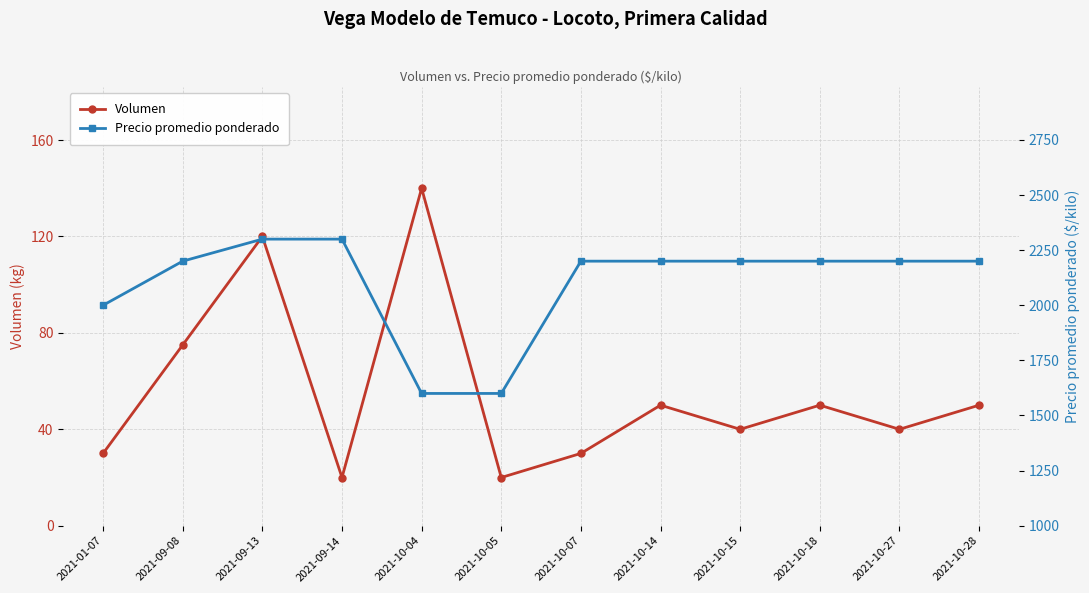

Reading left to right, transcribe all the data shown in this chart.

Volumen: 2021-01-07=30	2021-09-08=75	2021-09-13=120	2021-09-14=20	2021-10-04=140	2021-10-05=20	2021-10-07=30	2021-10-14=50	2021-10-15=40	2021-10-18=50	2021-10-27=40	2021-10-28=50
Precio promedio ponderado: 2021-01-07=2000	2021-09-08=2200	2021-09-13=2300	2021-09-14=2300	2021-10-04=1600	2021-10-05=1600	2021-10-07=2200	2021-10-14=2200	2021-10-15=2200	2021-10-18=2200	2021-10-27=2200	2021-10-28=2200